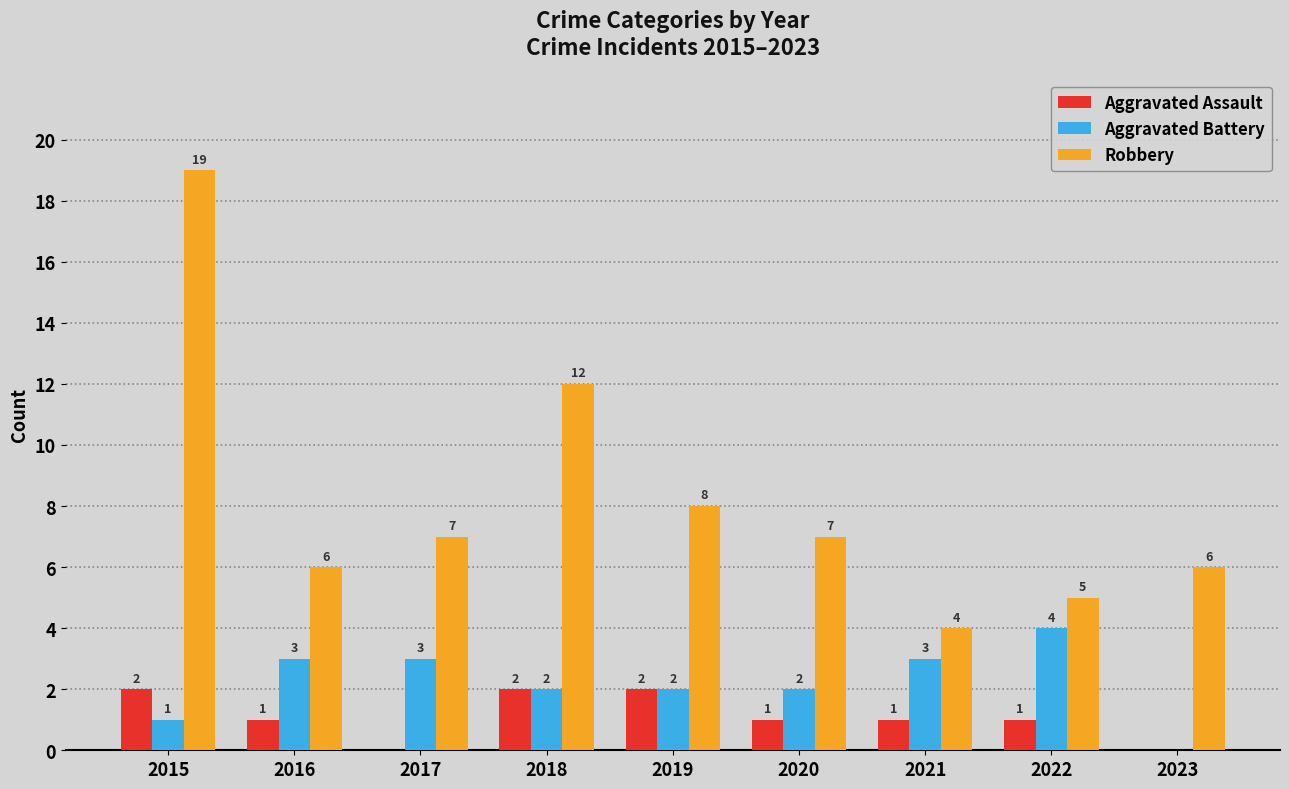

Which series has the widest spread of values?

Robbery